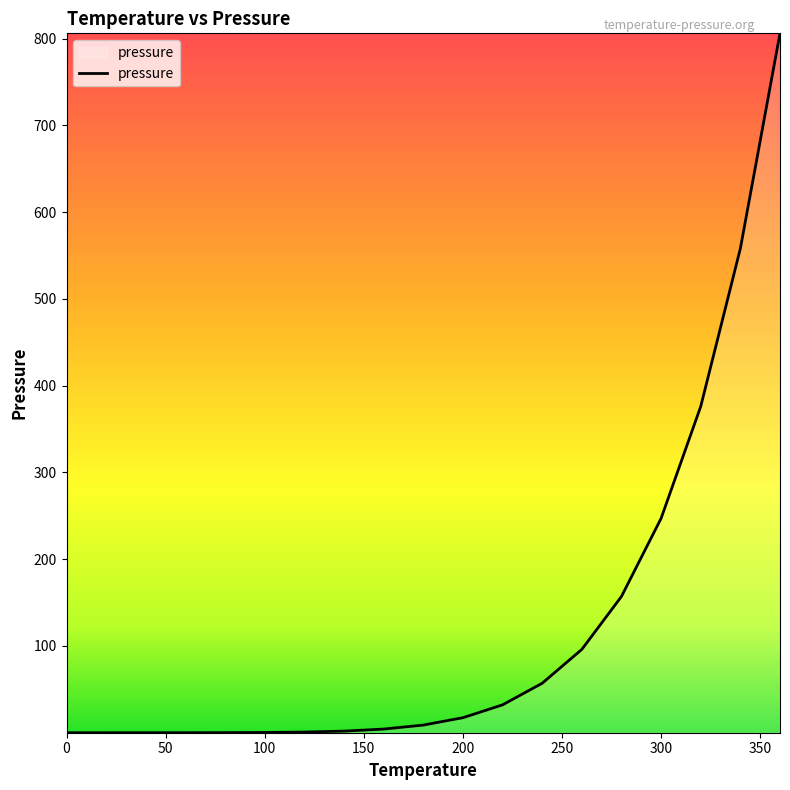

Does the chart display data point markers on the line(s)?

No